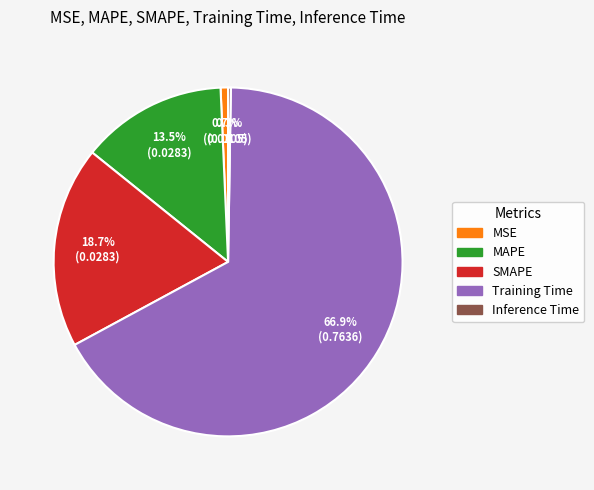

Combined, do Training Time and SMAPE account for over 50%?

Yes